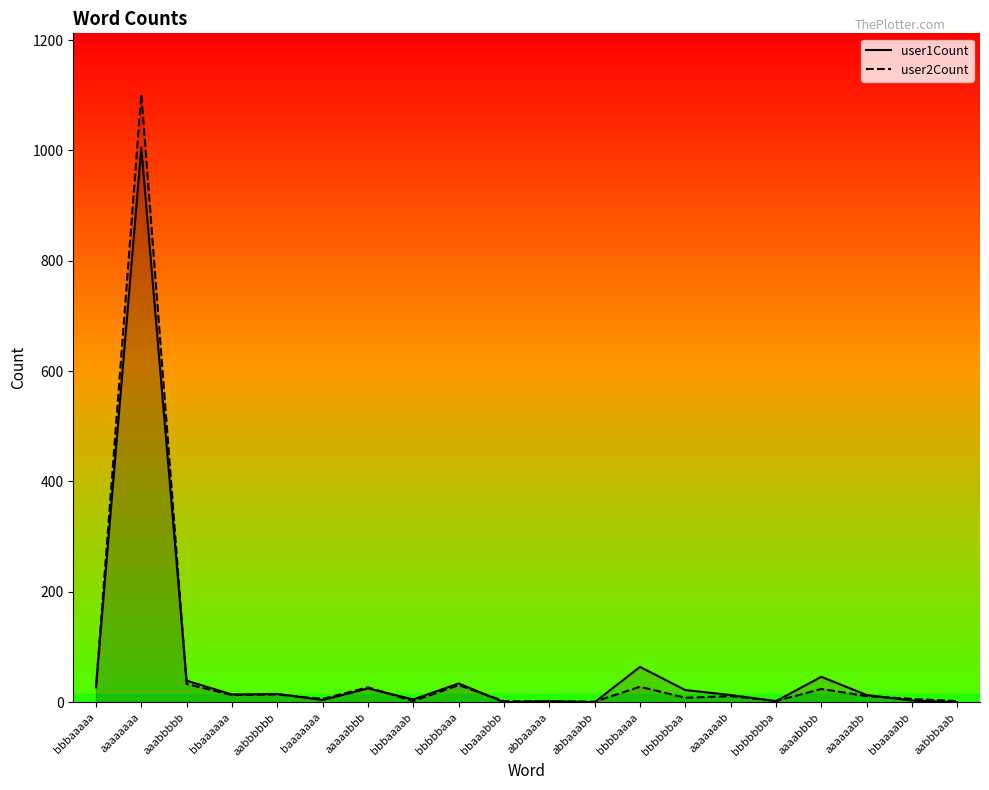

Does the chart display data point markers on the line(s)?

No